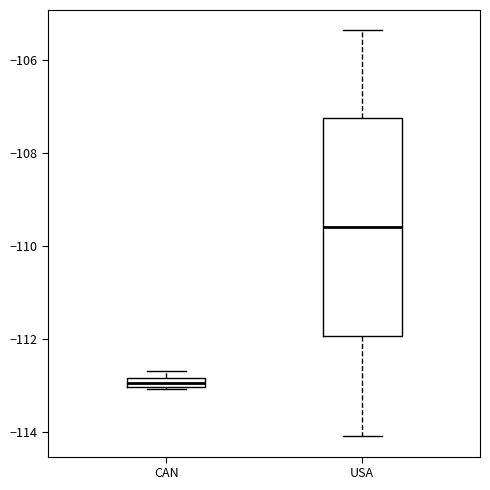

Which box is the tallest, from its lower edge to its upper edge?

USA